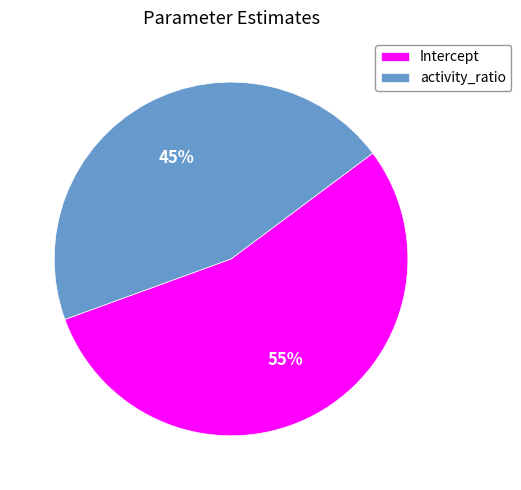

Do activity_ratio and Intercept together represent more than half of the pie?

Yes